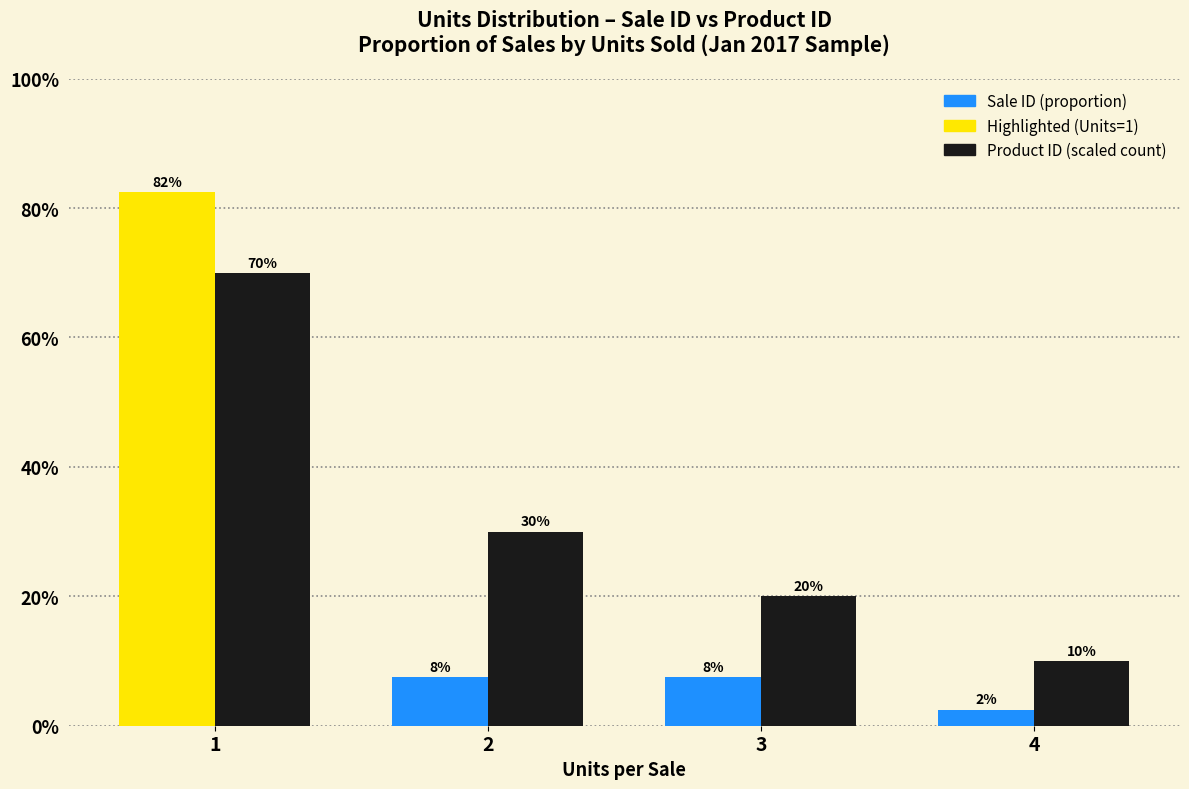

Does the chart contain stacked bars?

No